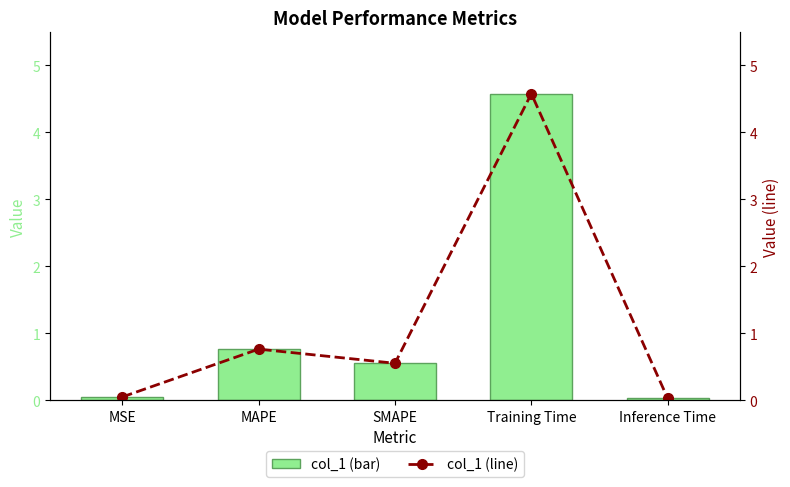

Is it true that col_1 (bar) equals 0.9 at SMAPE?

False